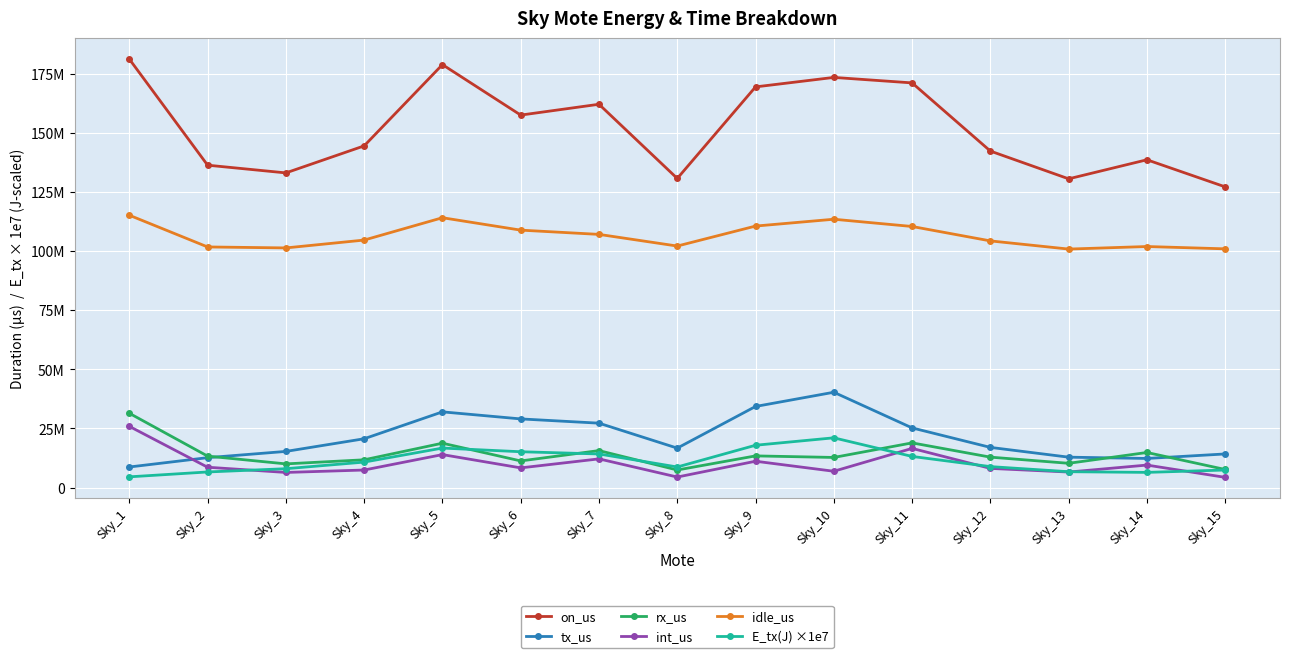

What is the value of the rx_us point at the 13th from the left?

10266547.0